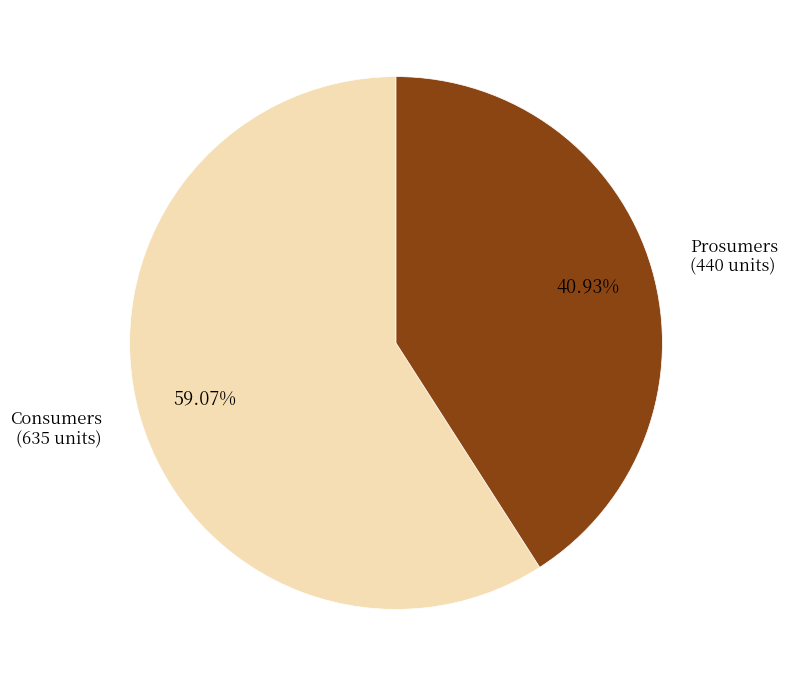

Which has a higher value, Consumers or Prosumers?

Consumers